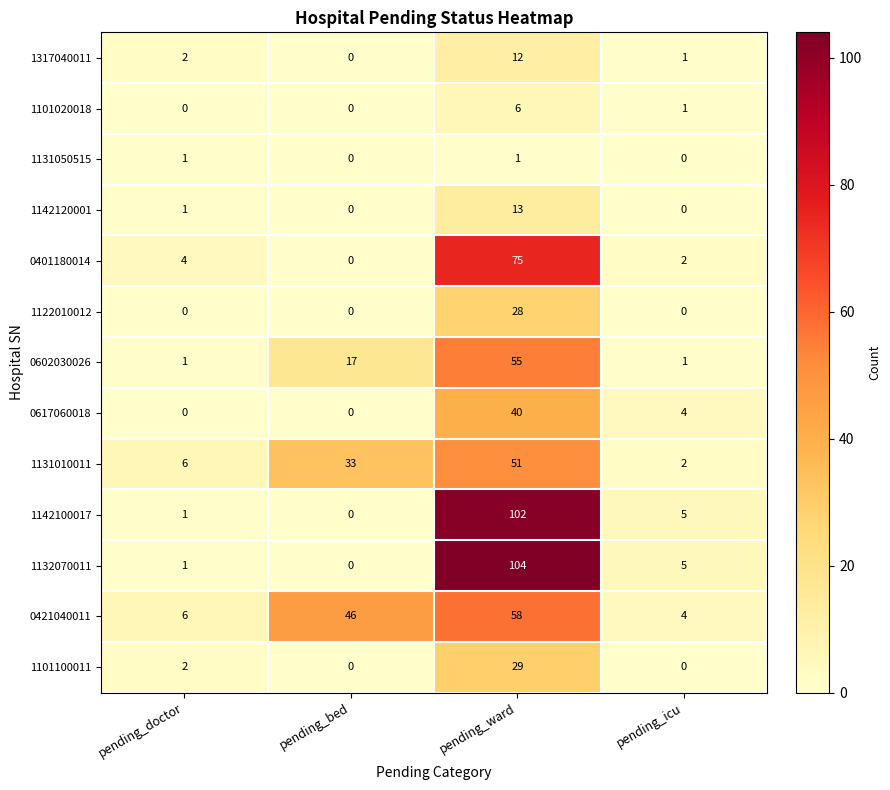

Where is 1101100011 nearest to the value 14?

pending_doctor